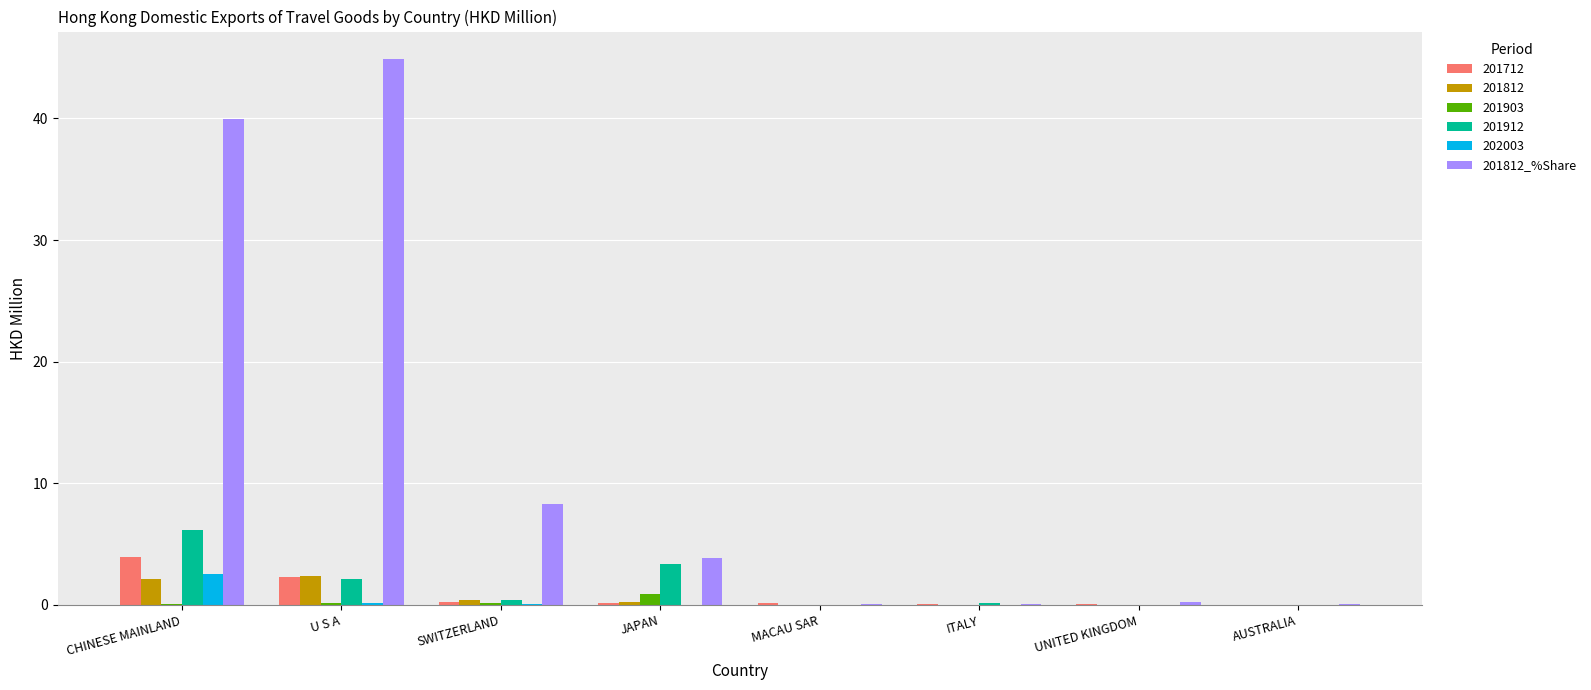

How many groups of bars are there?

8